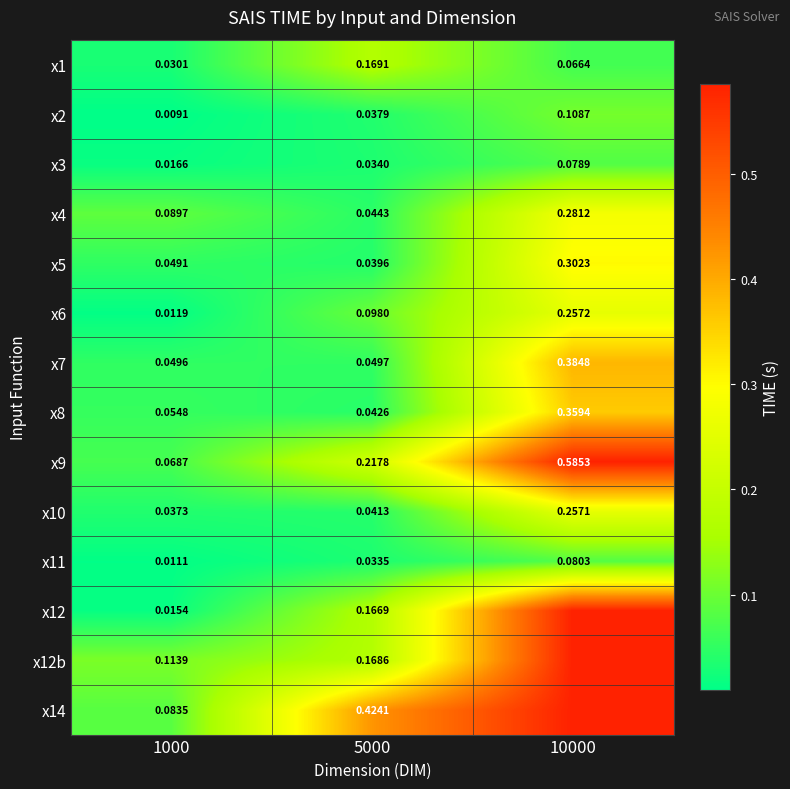

Rank the categories by x3 value from lowest to highest.

1000, 5000, 10000